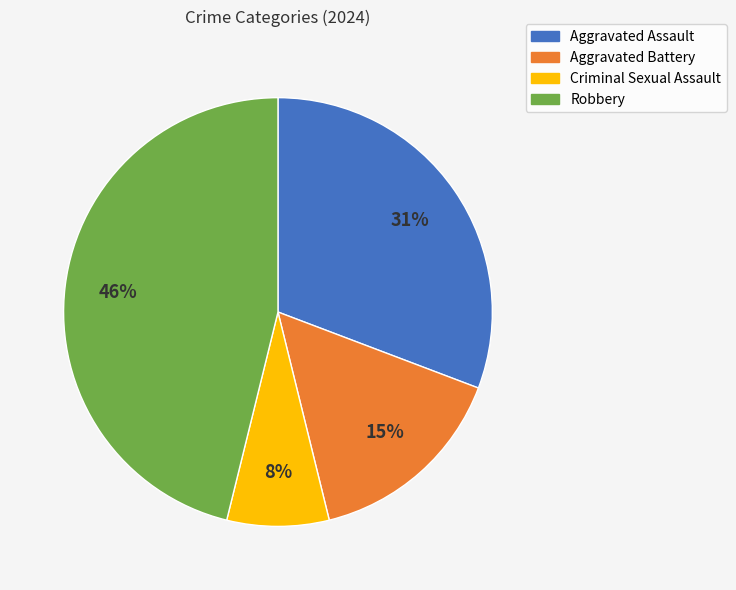

Which category has the smallest portion of the pie?

Criminal Sexual Assault